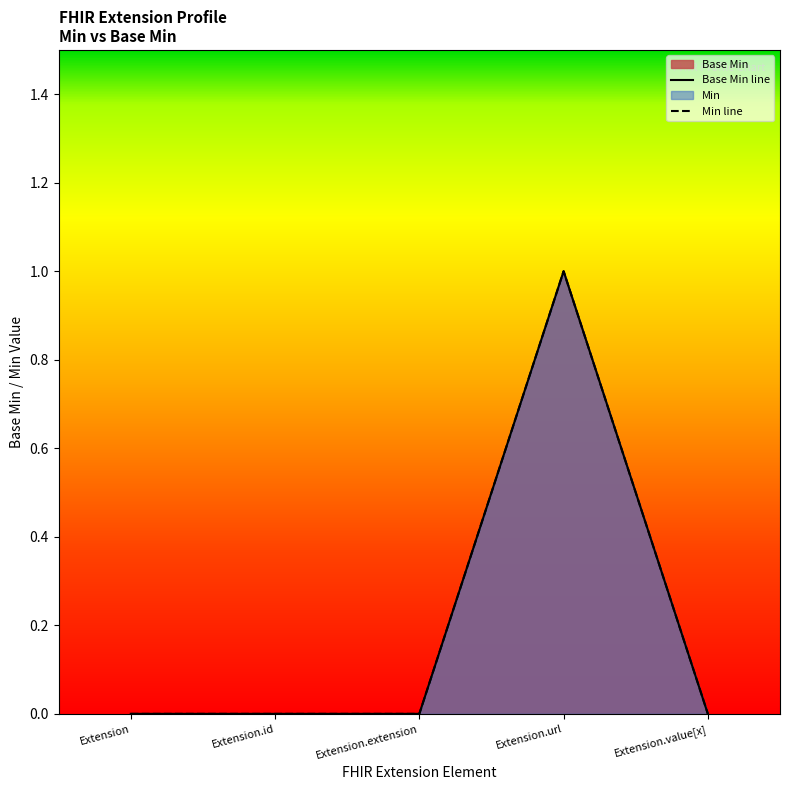

At which category does the data reach its first local peak?

Extension.url